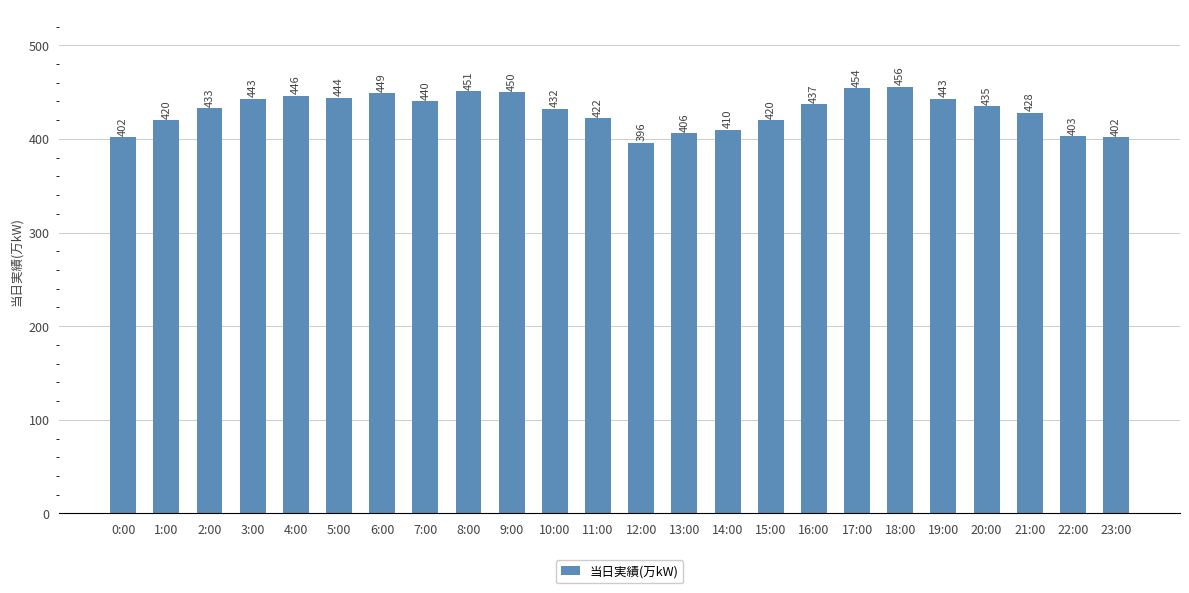

Which category has the lowest value across all series?

12:00